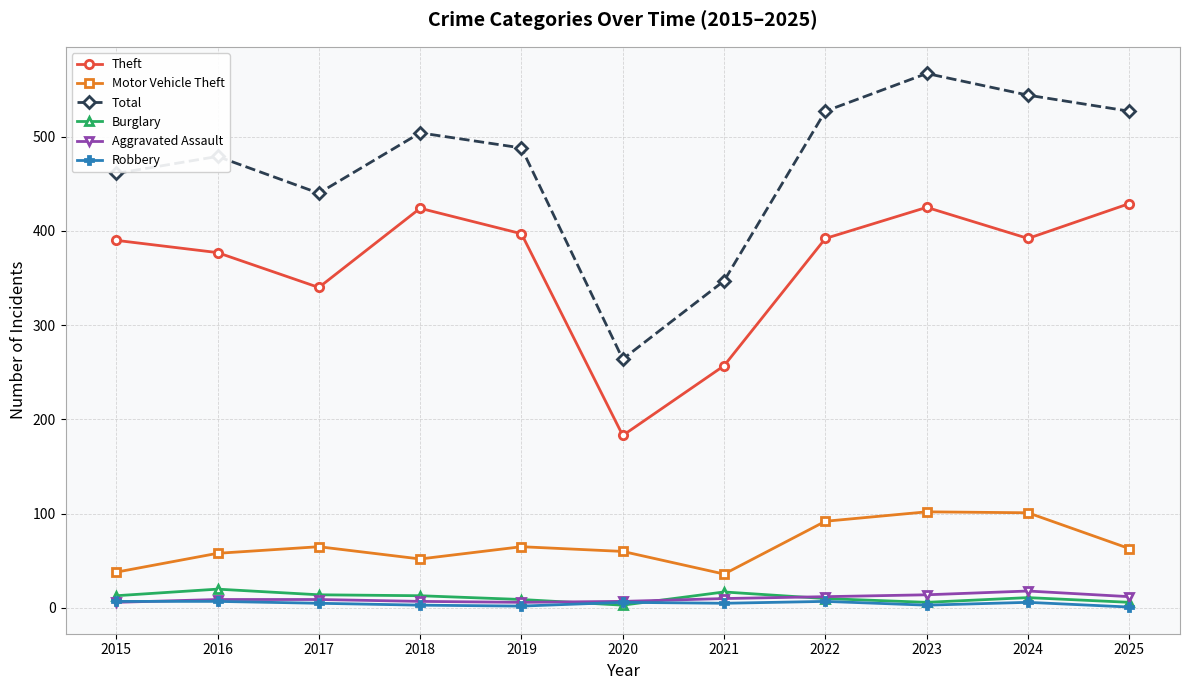

Which series changed the most between 2020 and 2025?

Total